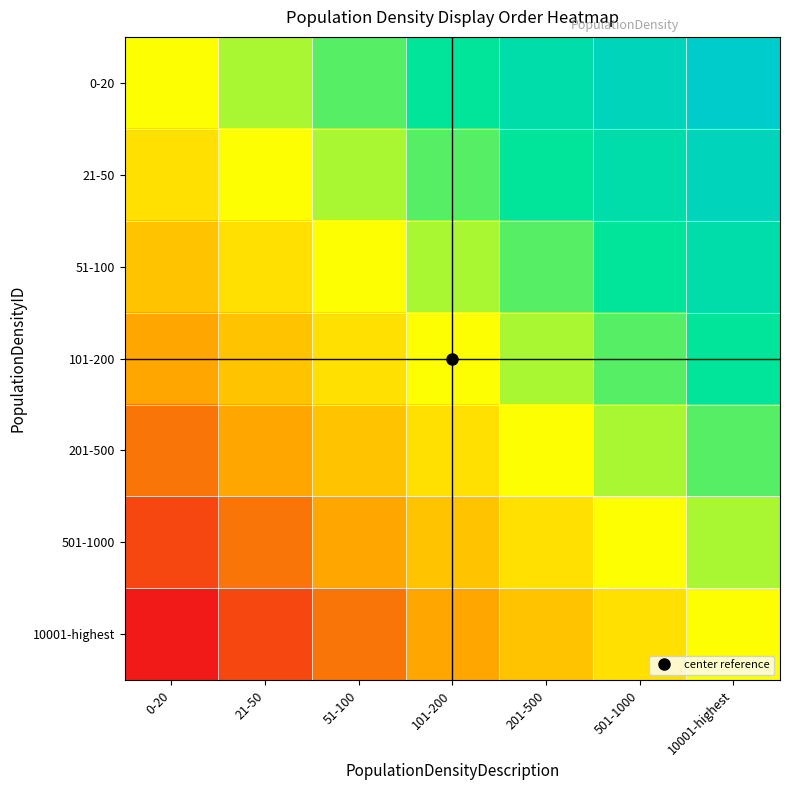

Reading left to right, what are all the values shown in this chart?

0-20: 0-20=0	21-50=1	51-100=2	101-200=3	201-500=4	501-1000=5	10001-highest=6
21-50: 0-20=-1	21-50=0	51-100=1	101-200=2	201-500=3	501-1000=4	10001-highest=5
51-100: 0-20=-2	21-50=-1	51-100=0	101-200=1	201-500=2	501-1000=3	10001-highest=4
101-200: 0-20=-3	21-50=-2	51-100=-1	101-200=0	201-500=1	501-1000=2	10001-highest=3
201-500: 0-20=-4	21-50=-3	51-100=-2	101-200=-1	201-500=0	501-1000=1	10001-highest=2
501-1000: 0-20=-5	21-50=-4	51-100=-3	101-200=-2	201-500=-1	501-1000=0	10001-highest=1
10001-highest: 0-20=-6	21-50=-5	51-100=-4	101-200=-3	201-500=-2	501-1000=-1	10001-highest=0